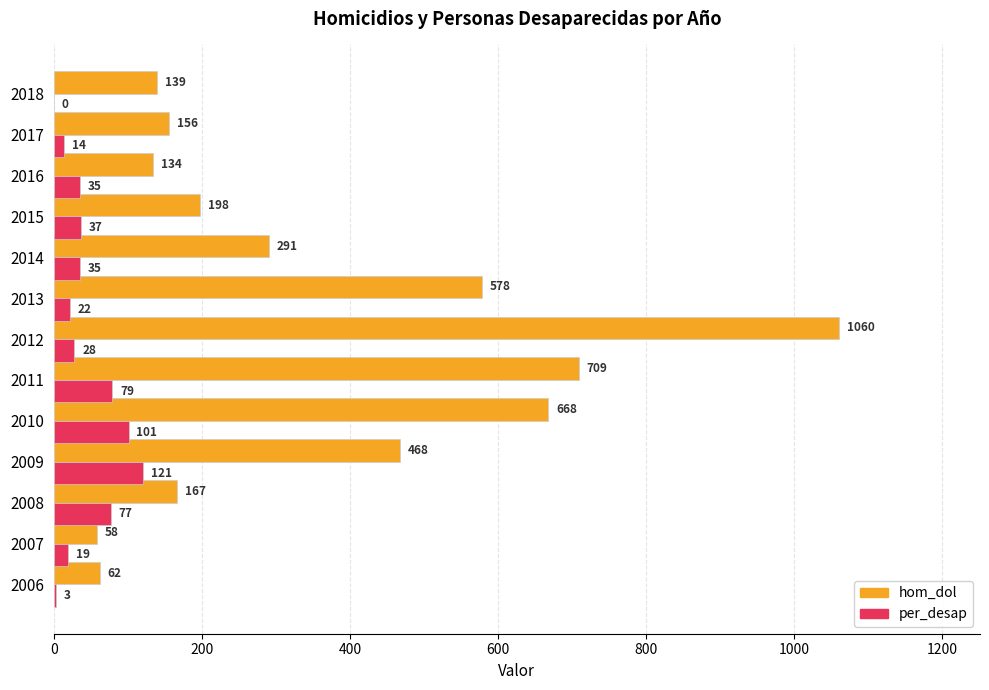

What is the sum of the hom_dol values at 2012 and 2010?

1728